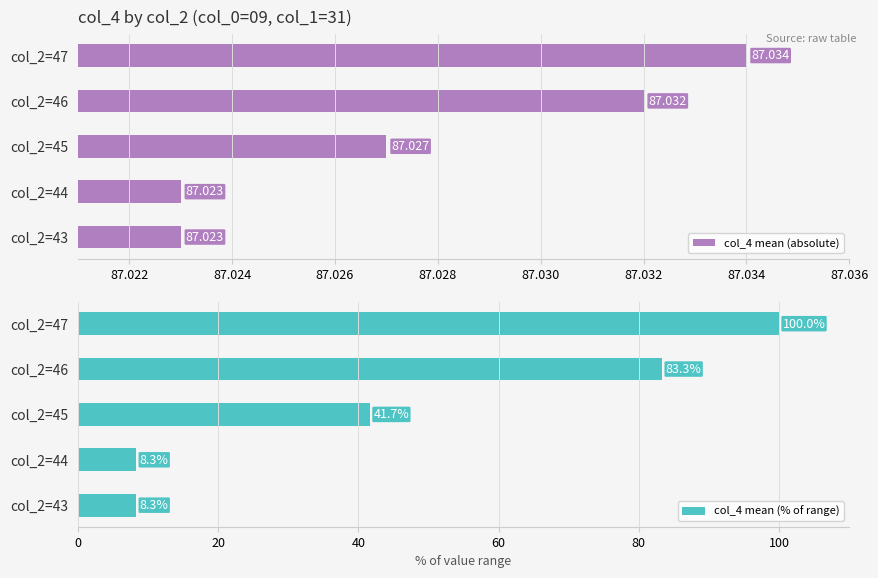

What is the difference between the maximum and minimum values in the col_4 mean (% of range) series?

91.7